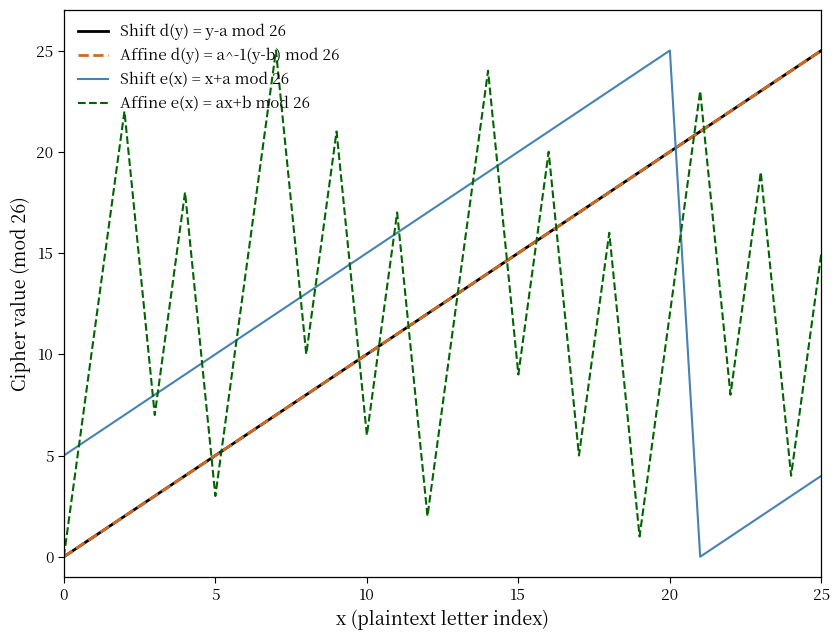

Is this an area chart (filled region under the line)?

No